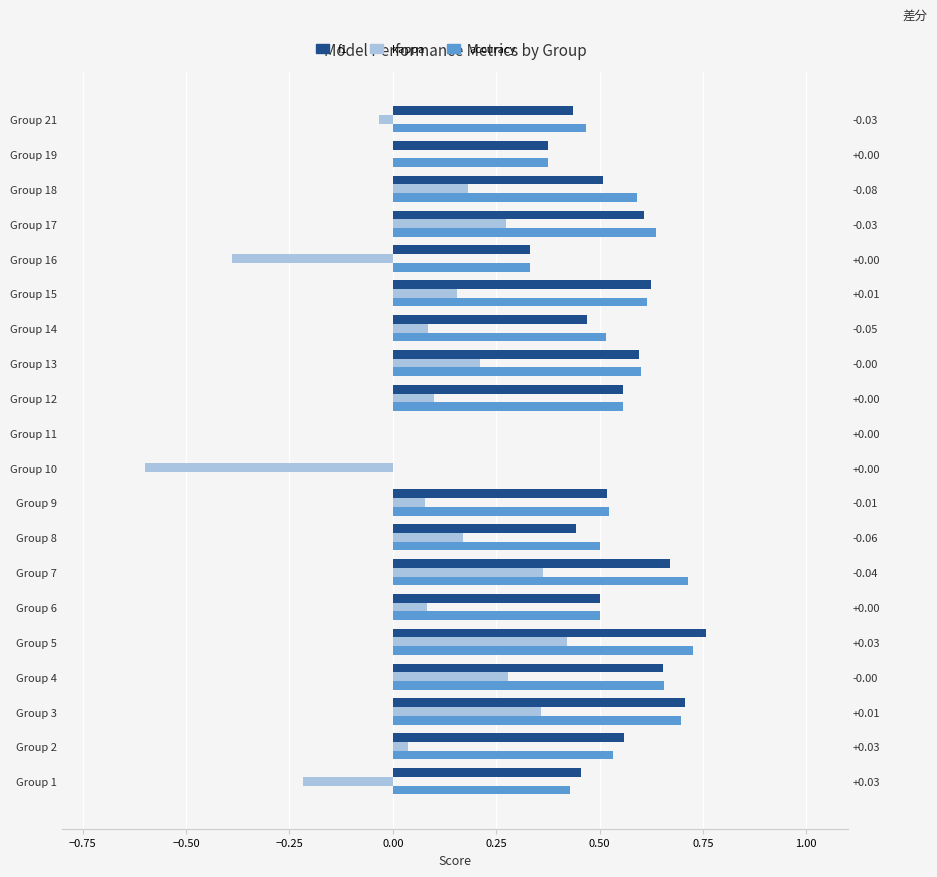

Which series has the largest total across all categories?

accuracy